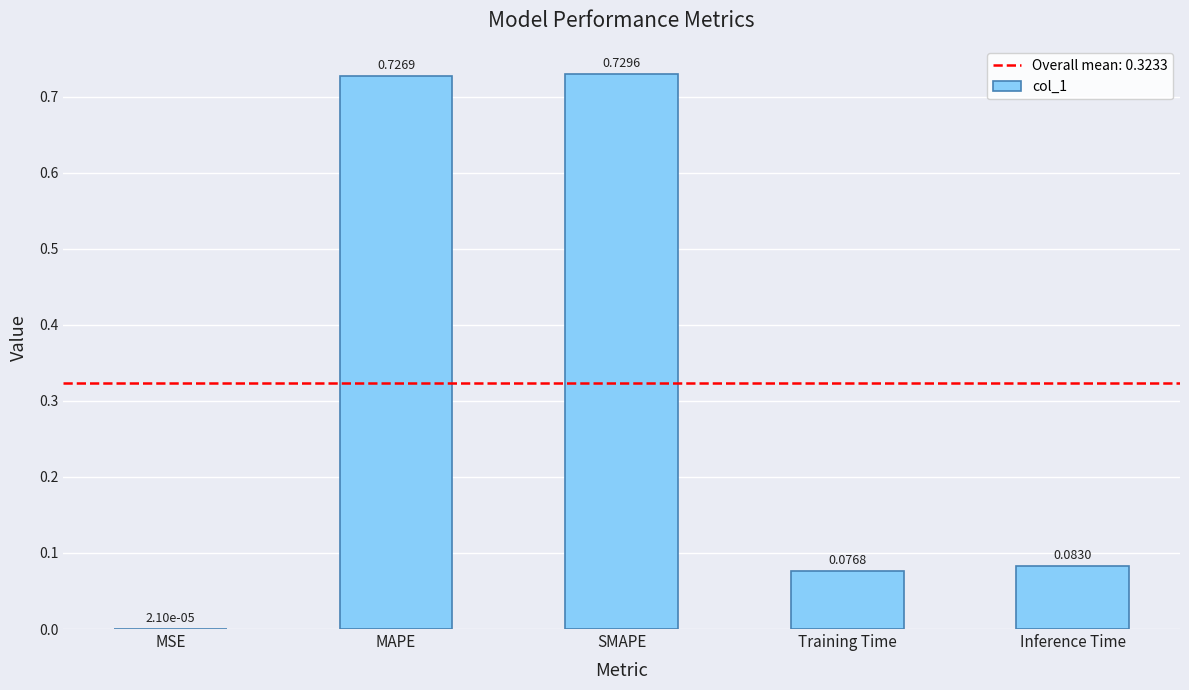

Are the bars horizontal?

No